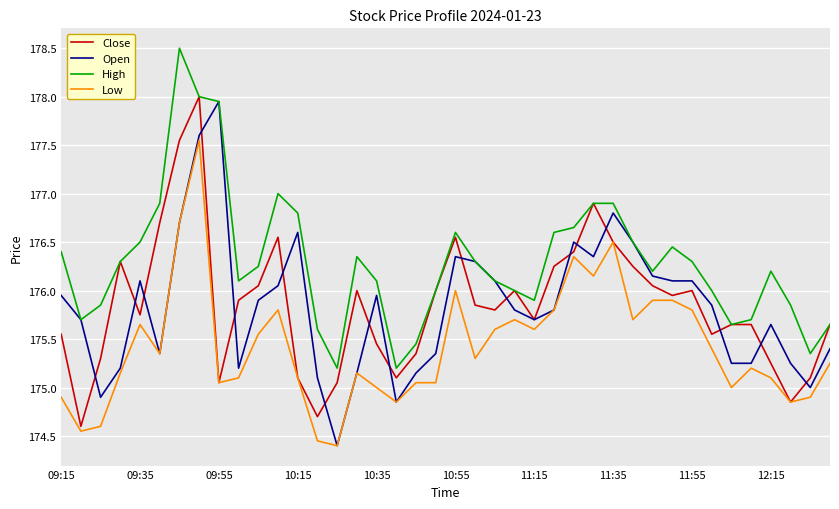

List the series in order of their peak value, highest first.

High, Close, Open, Low